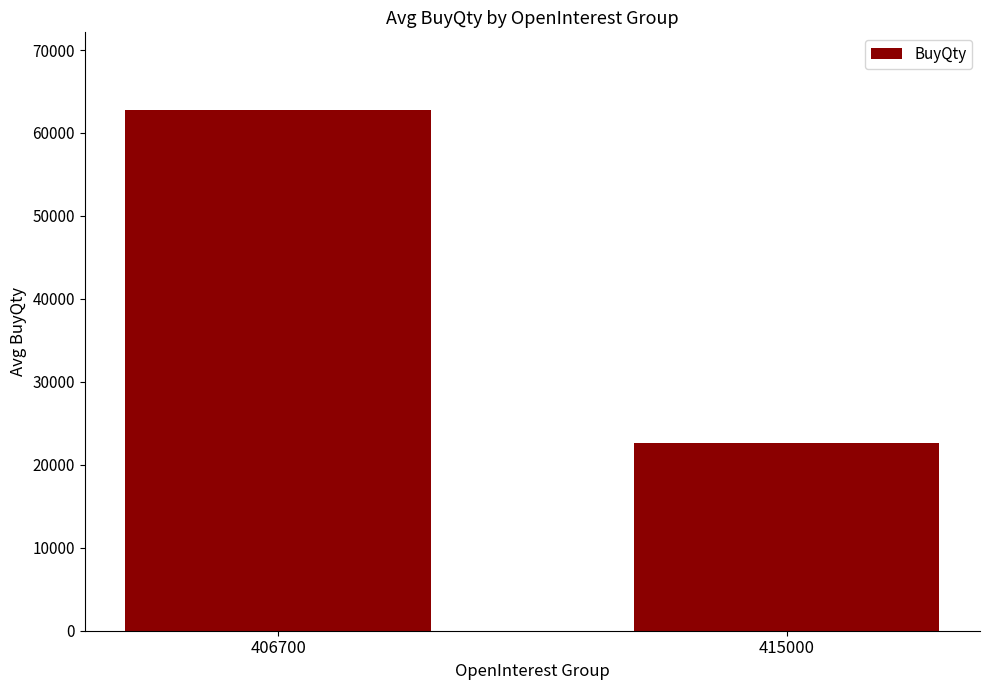

Is it true that the value at 406700 is 19510?

False